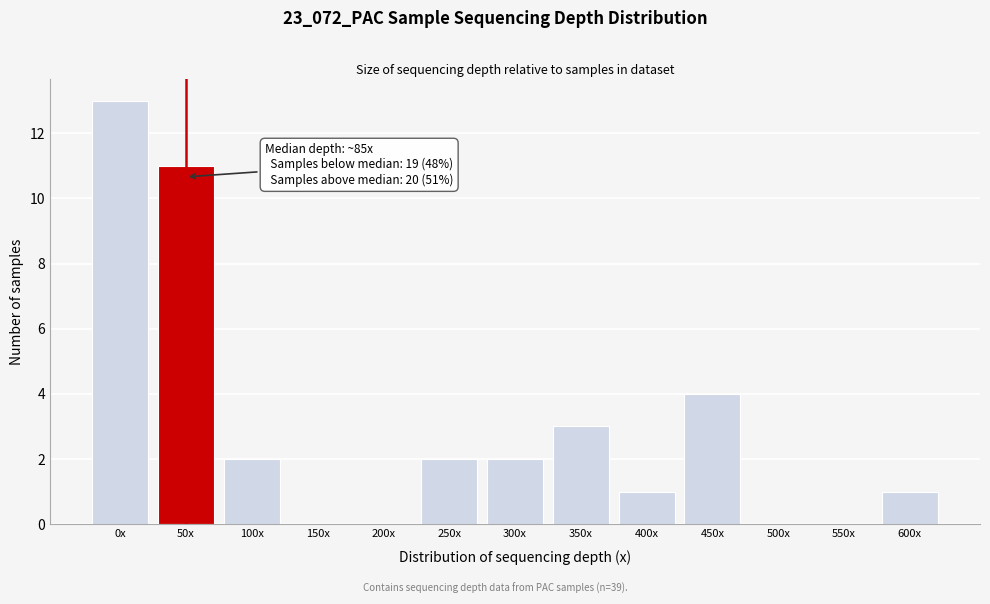

Reading left to right, list all the values displayed in this chart.

0x=13	50x=11	100x=2	150x=0	200x=0	250x=2	300x=2	350x=3	400x=1	450x=4	500x=0	550x=0	600x=1